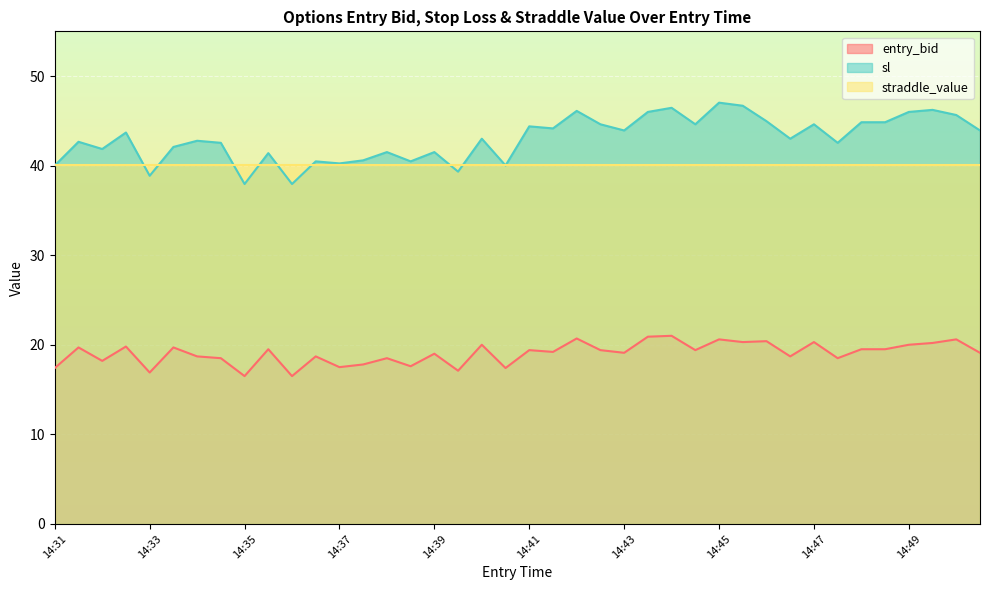

Which series has the largest total across all categories?

sl